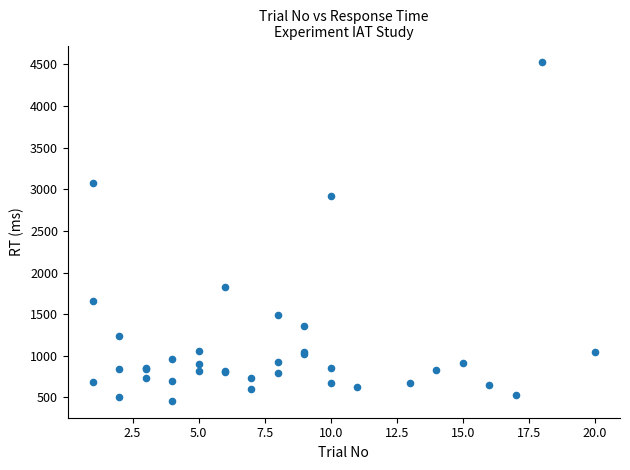

What Y value in the scatter plot is closest to 2491?

2924